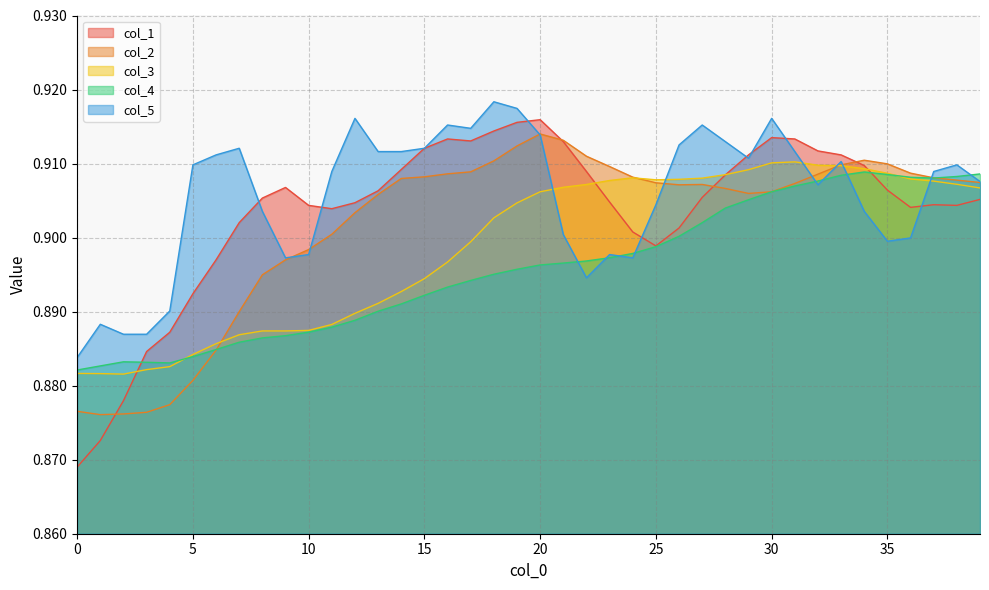

Does the chart have visible grid lines?

Yes